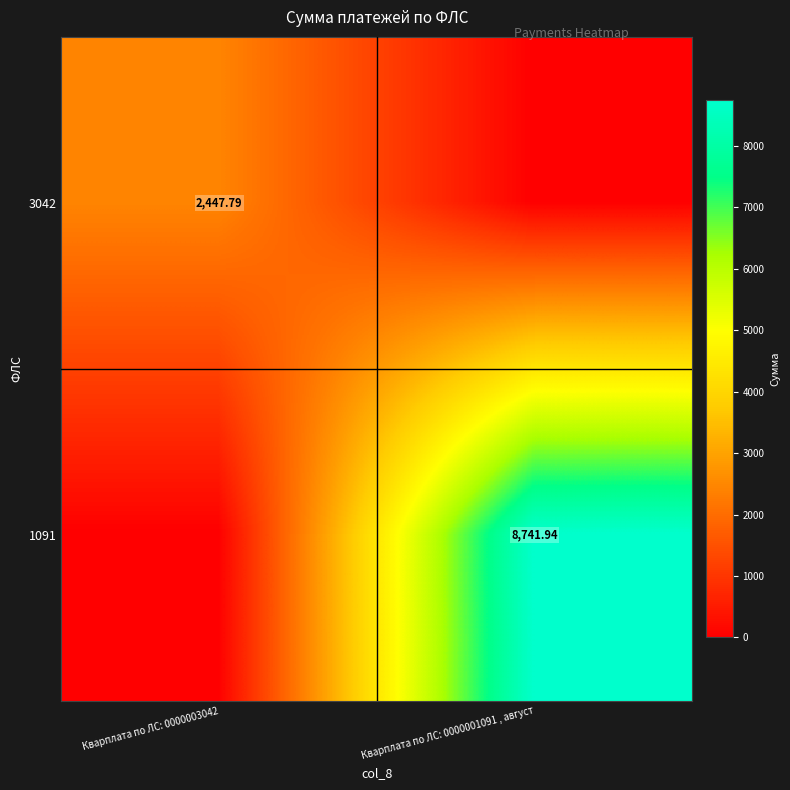

At how many categories does at least one series exceed 4649?

1